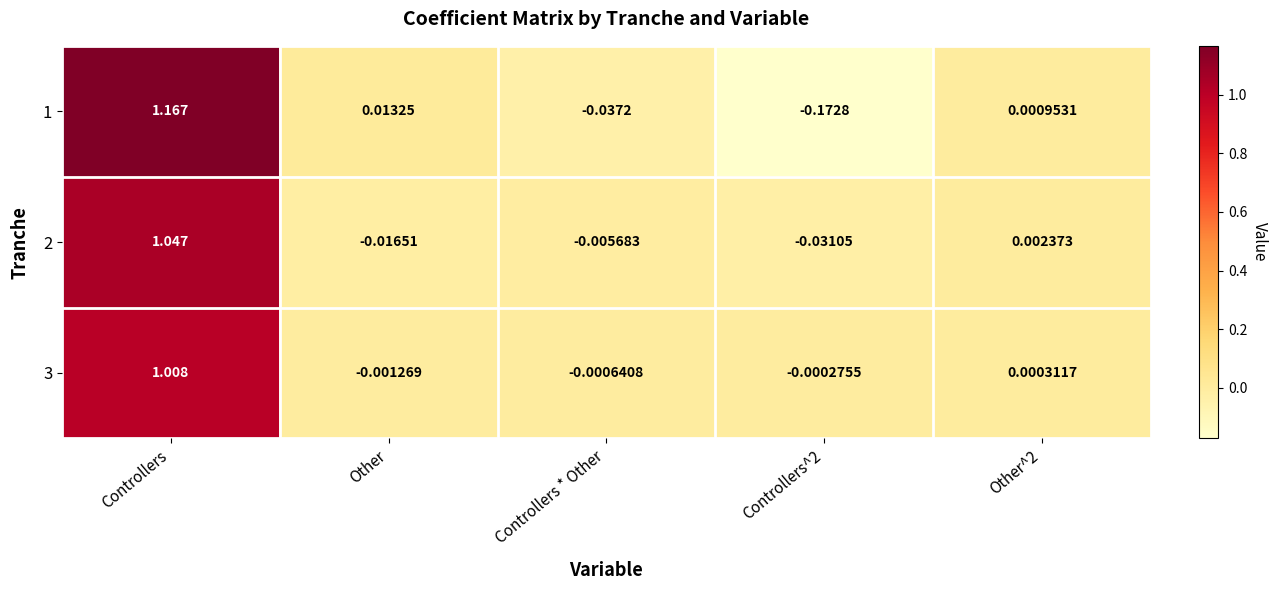

Which category has the highest value in the 3 series?

Controllers